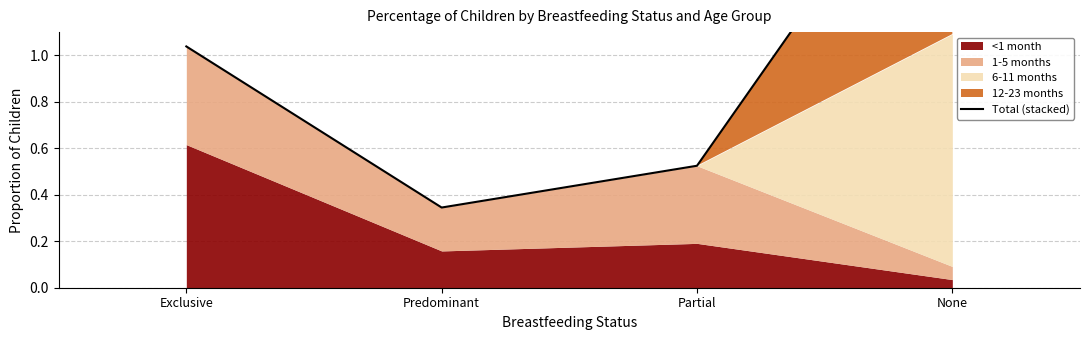

What is the difference between the maximum and second lowest values?

1.6